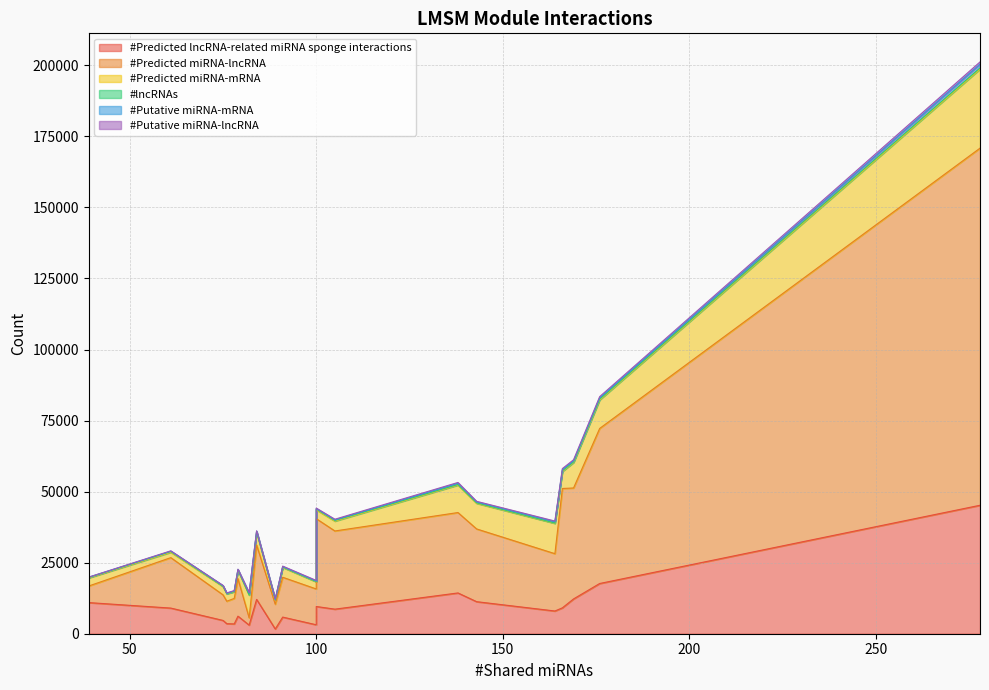

True or false: #Predicted miRNA-lncRNA and #Putative miRNA-mRNA cross at least once.

False